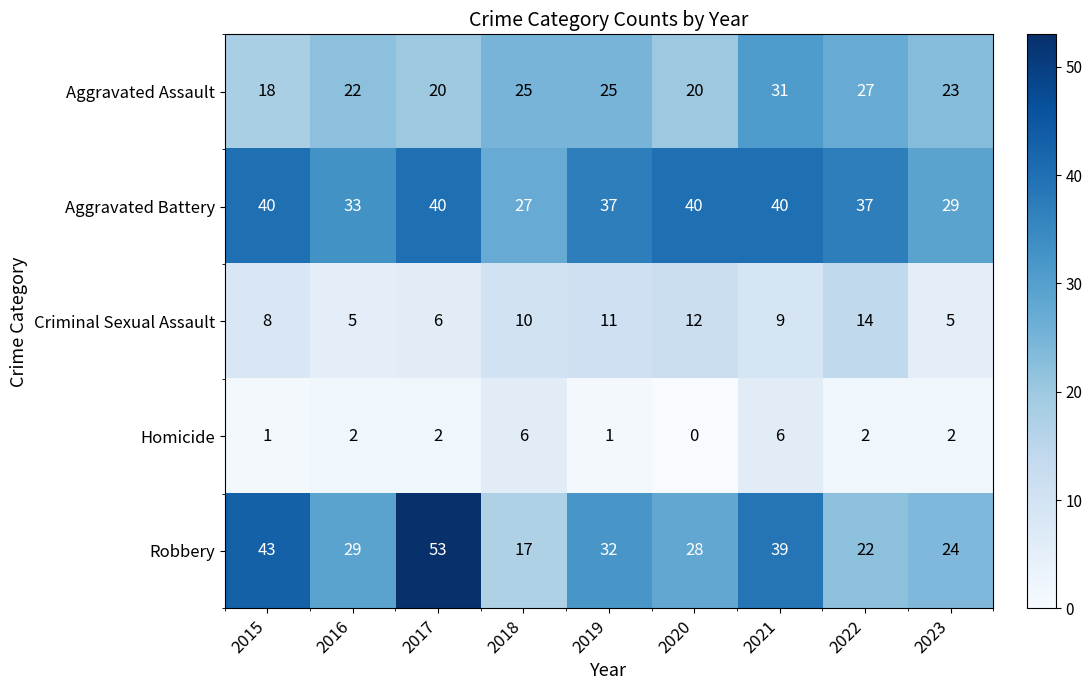

At how many categories does at least one series exceed 34?

6